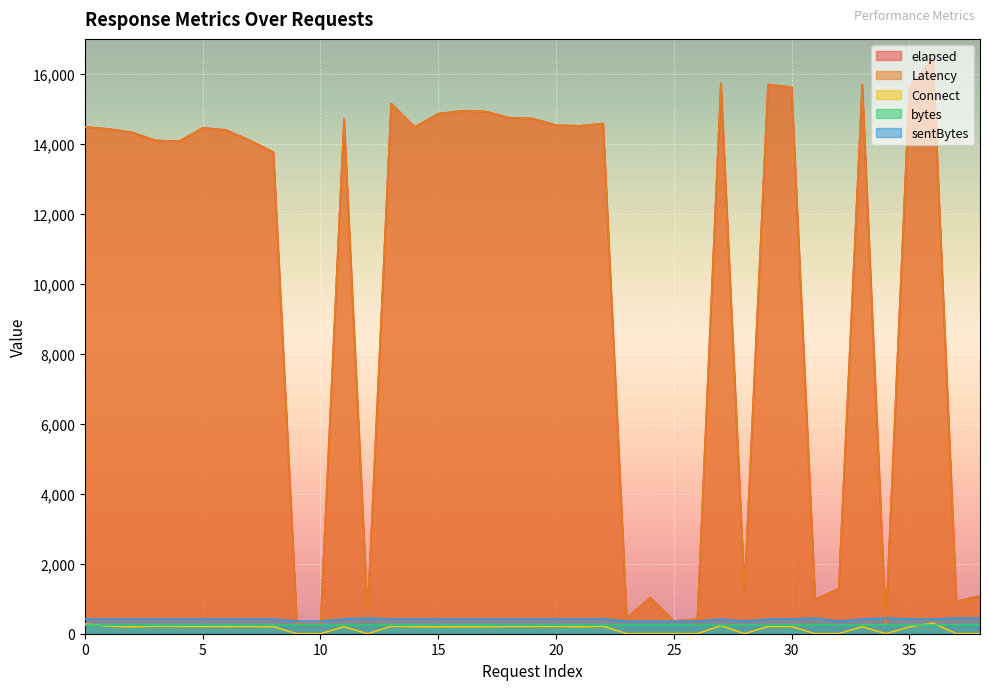

Reading left to right, list all the values displayed in this chart.

elapsed: 14484	14426	14328	14097	14074	14455	14395	14098	13764	270	263	14701	568	15150	14479	14861	14942	14925	14748	14726	14534	14514	14582	454	1032	364	413	15733	1246	15698	15618	980	1287	15685	265	15597	16448	919	1087
Latency: 14484	14426	14328	14097	14074	14455	14395	14098	13764	270	263	14701	568	15150	14479	14861	14942	14925	14748	14726	14534	14514	14582	454	1032	364	413	15733	1246	15698	15618	980	1287	15685	265	15597	16448	919	1087
Connect: 279	219	196	217	209	209	205	207	202	0	0	201	0	213	201	196	200	202	207	207	210	199	216	0	0	0	0	231	0	209	208	0	0	201	0	196	302	0	0
bytes: 248	248	248	248	248	248	248	248	248	253	253	248	257	248	248	248	248	248	248	248	248	248	248	253	253	253	253	248	253	248	248	257	253	248	257	248	248	257	257
sentBytes: 418	418	418	418	418	418	418	418	418	358	358	418	445	418	418	418	418	418	418	418	418	418	418	358	358	358	358	418	358	418	418	445	358	418	445	418	418	445	445